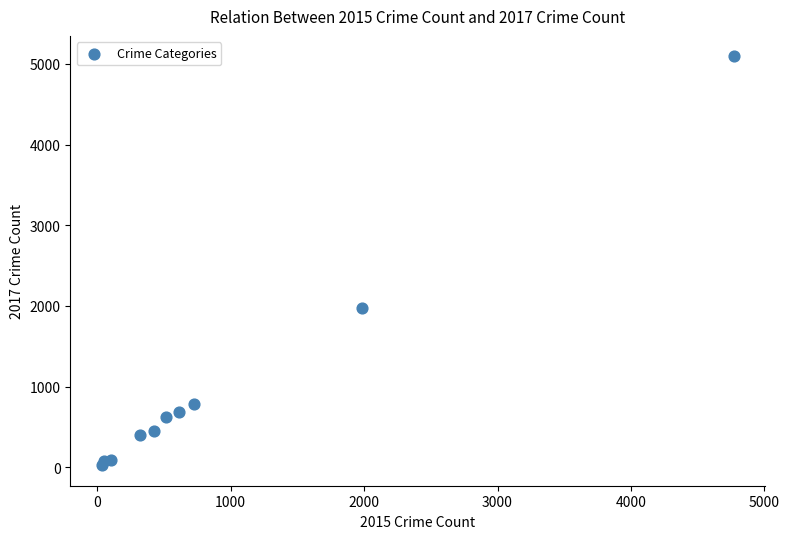

What is the average X value?

954